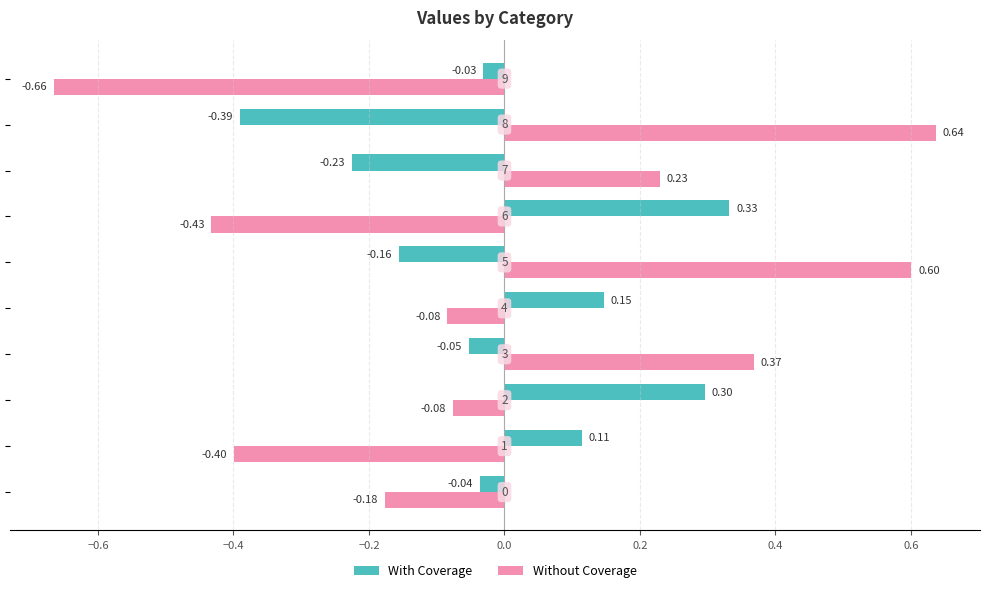

List the series in order of their peak value, highest first.

Without Coverage, With Coverage